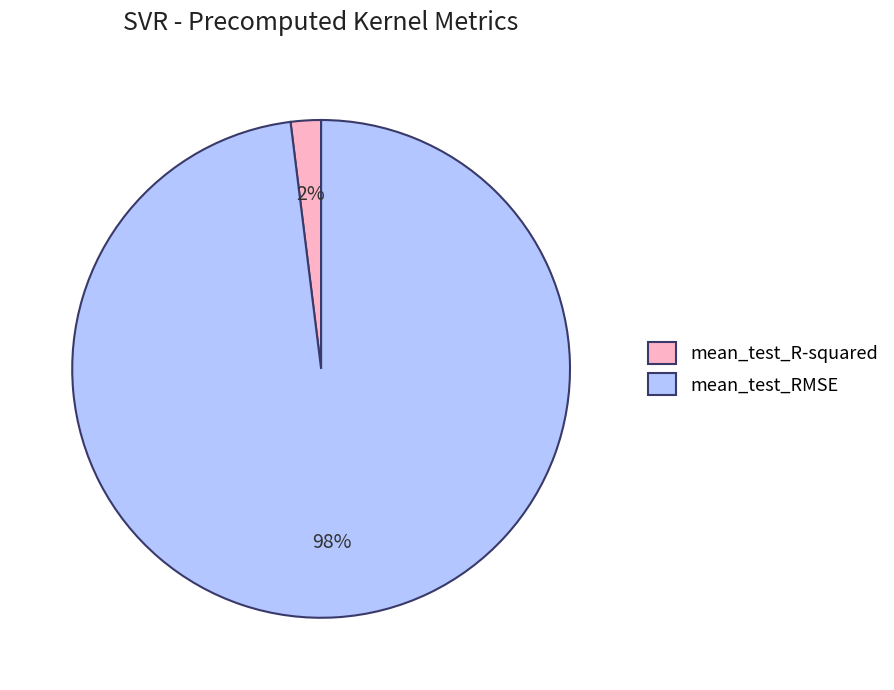

Do mean_test_RMSE and mean_test_R-squared together represent more than half of the pie?

Yes